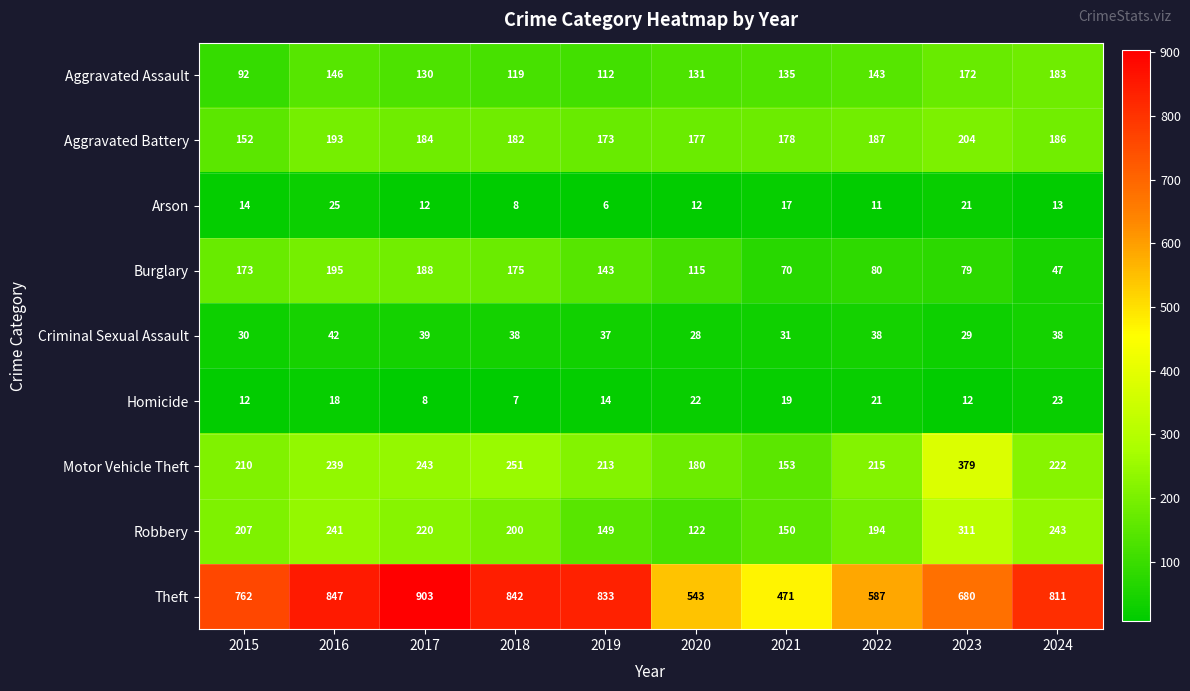

What value does the Arson series have at 2020?

12